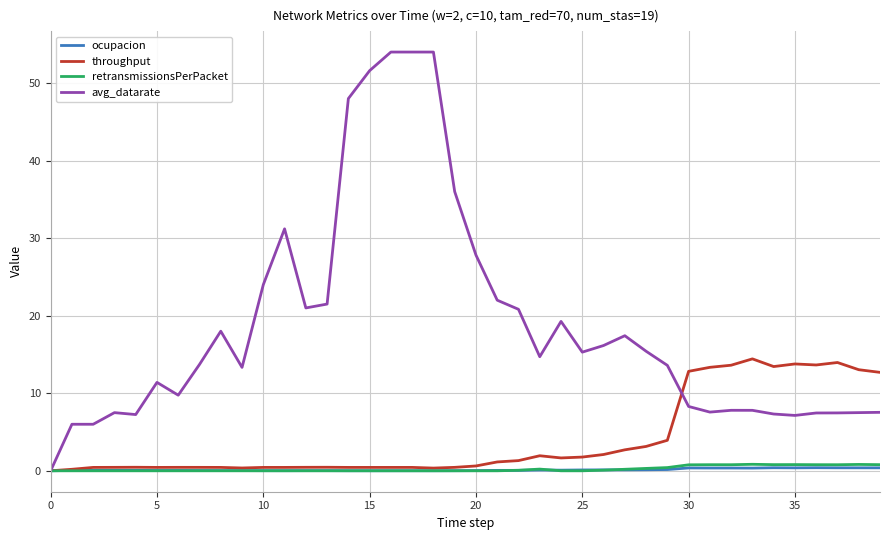

Which series has the largest total across all categories?

avg_datarate